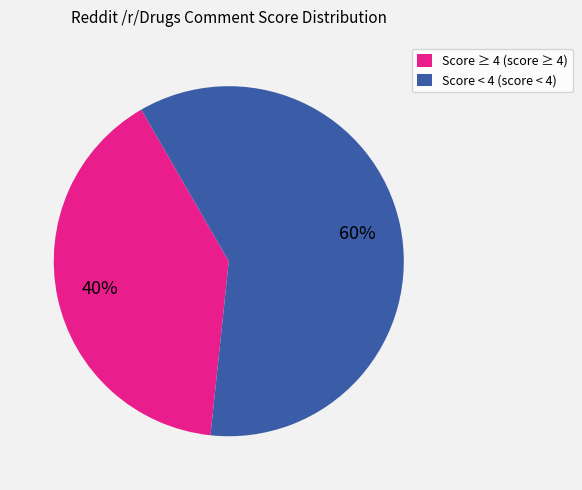

What is the smallest slice in the pie chart?

Score ≥ 4 (score ≥ 4)